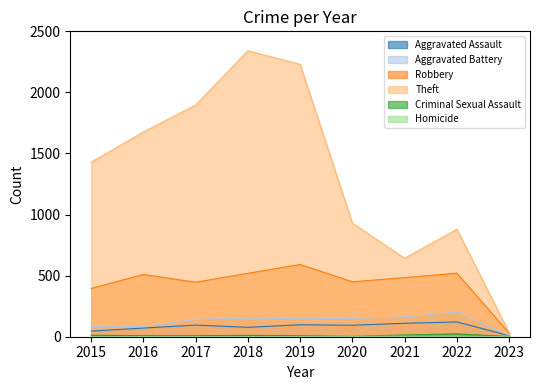

Reading left to right, what are all the values shown in this chart?

Aggravated Assault: 2015=46	2016=71	2017=95	2018=77	2019=98	2020=94	2021=110	2022=121	2023=9
Aggravated Battery: 2015=82	2016=82	2017=142	2018=152	2019=148	2020=150	2021=163	2022=202	2023=11
Robbery: 2015=395	2016=510	2017=446	2018=519	2019=591	2020=450	2021=484	2022=520	2023=30
Theft: 2015=1429	2016=1676	2017=1896	2018=2341	2019=2230	2020=930	2021=642	2022=880	2023=34
Criminal Sexual Assault: 2015=12	2016=8	2017=8	2018=11	2019=8	2020=3	2021=14	2022=23	2023=1
Homicide: 2015=0	2016=1	2017=1	2018=1	2019=2	2020=3	2021=4	2022=5	2023=0